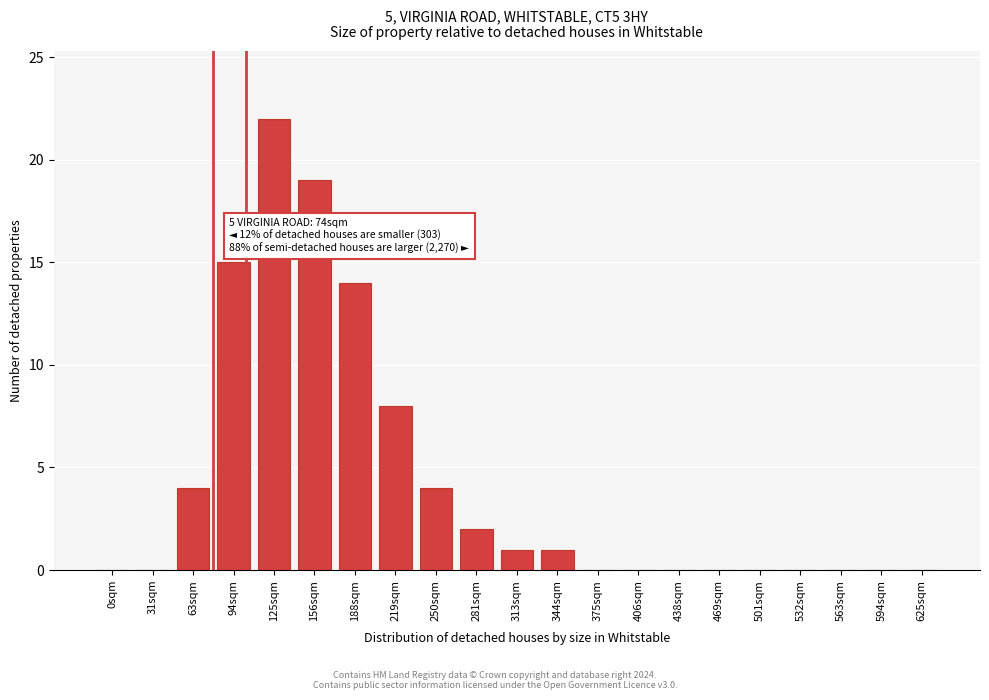

Reading left to right, transcribe all the data shown in this chart.

0sqm=0	31sqm=0	63sqm=4	94sqm=15	125sqm=22	156sqm=19	188sqm=14	219sqm=8	250sqm=4	281sqm=2	313sqm=1	344sqm=1	375sqm=0	406sqm=0	438sqm=0	469sqm=0	501sqm=0	532sqm=0	563sqm=0	594sqm=0	625sqm=0